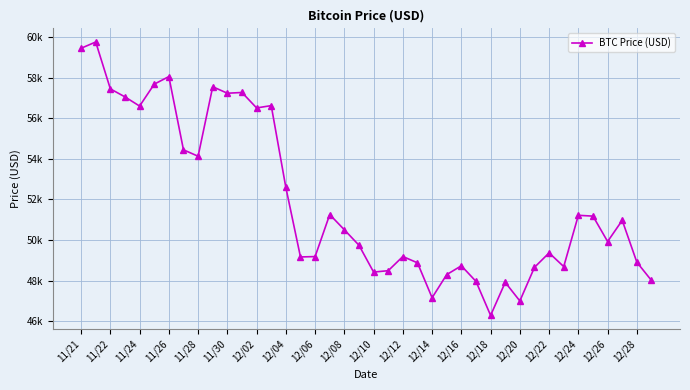

Is this an area chart (filled region under the line)?

No